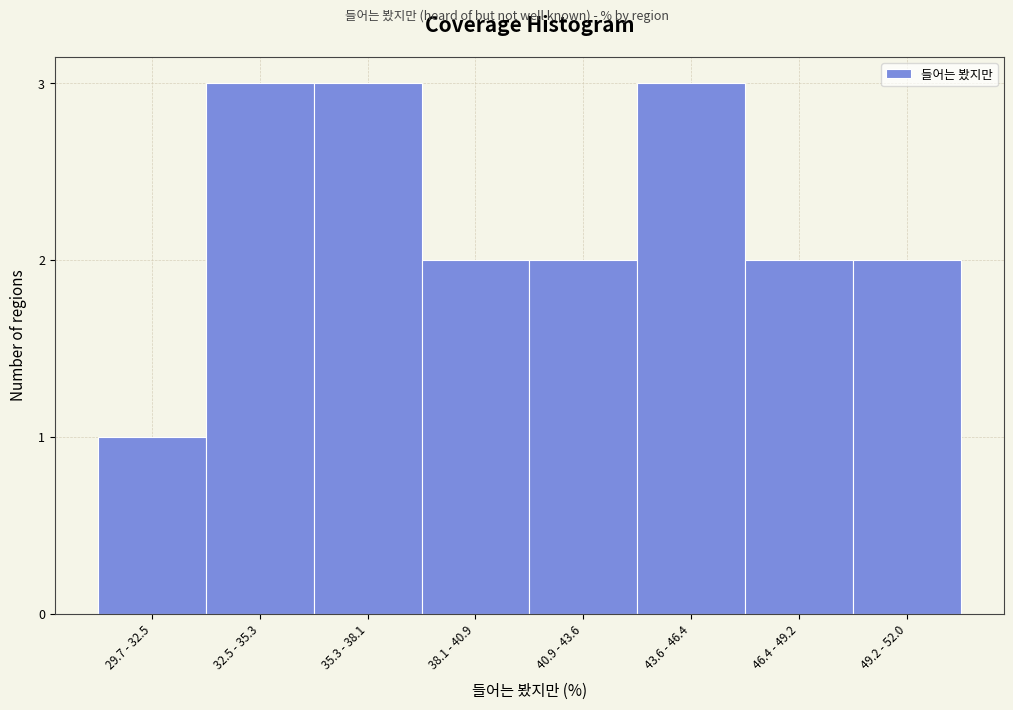

Reading left to right, what are all the values shown in this chart?

1	3	3	2	2	3	2	2